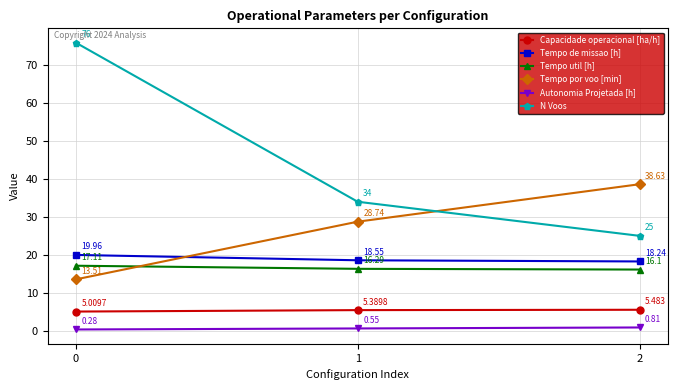

Does the chart have visible grid lines?

Yes